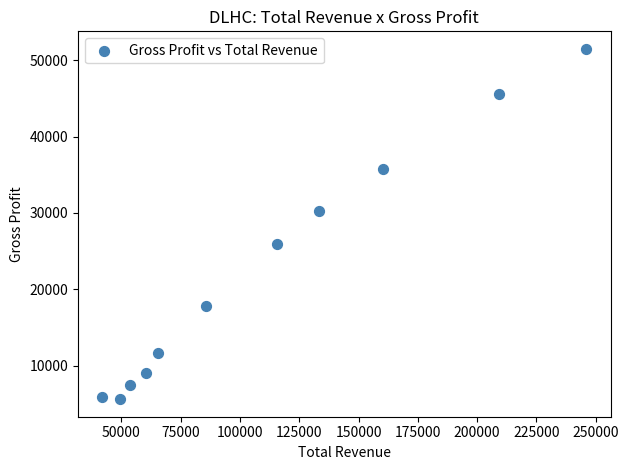

What Y value in the scatter plot is closest to 28550?

30200